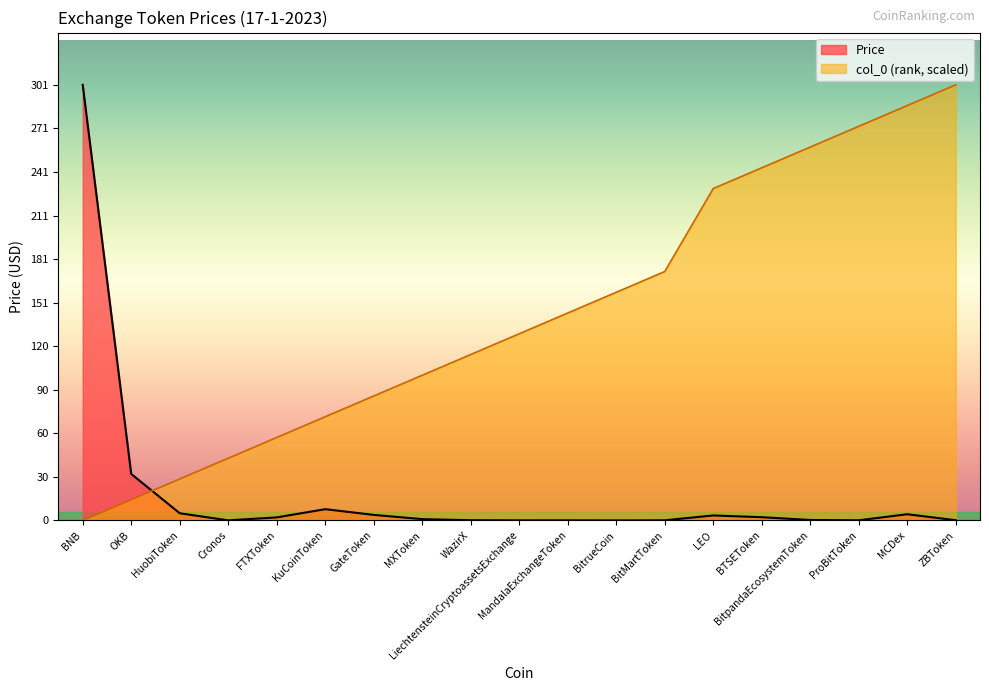

Which has a higher value, HuobiToken or BitpandaEcosystemToken?

HuobiToken